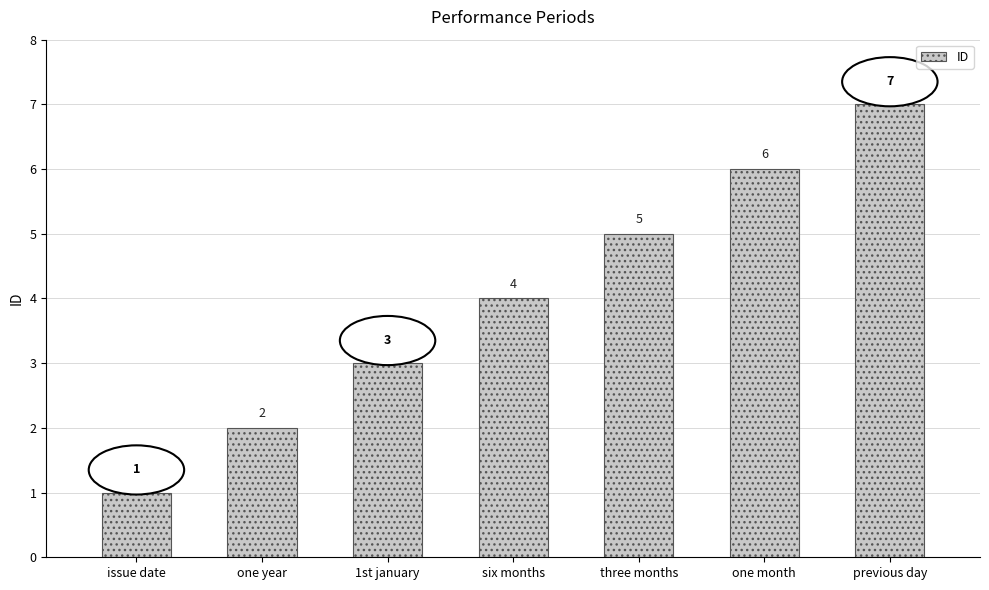

How many categories are shown in the chart?

7